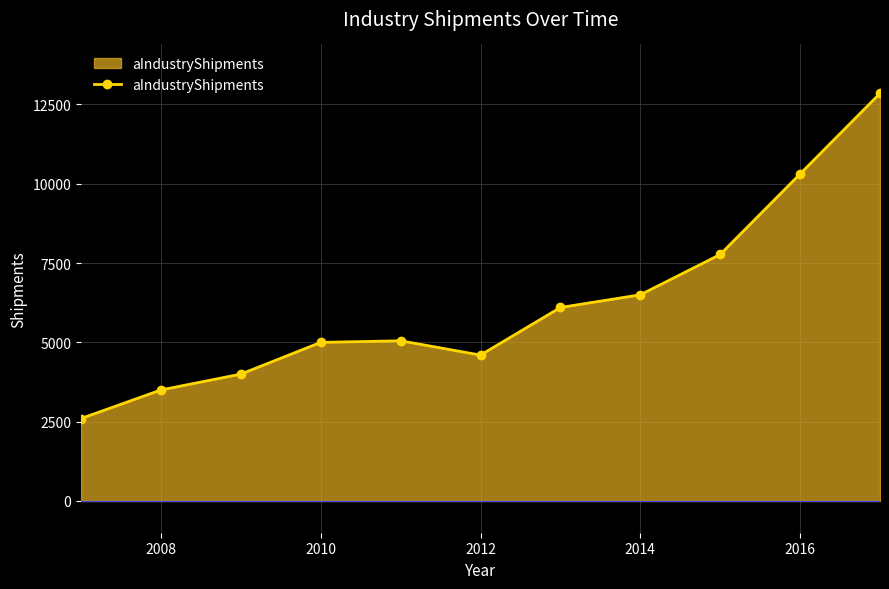

What is the smallest value displayed?

2600.0